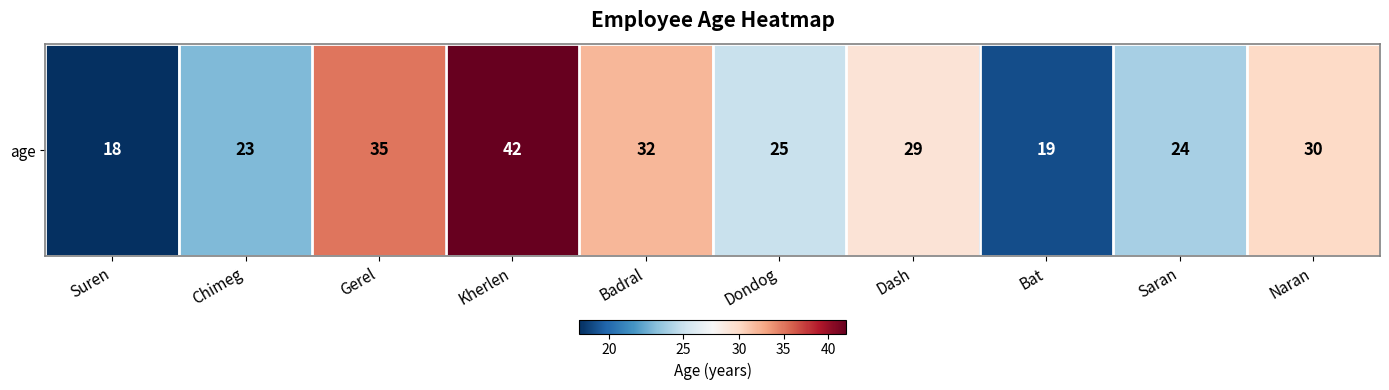

How many series are shown in this chart?

1